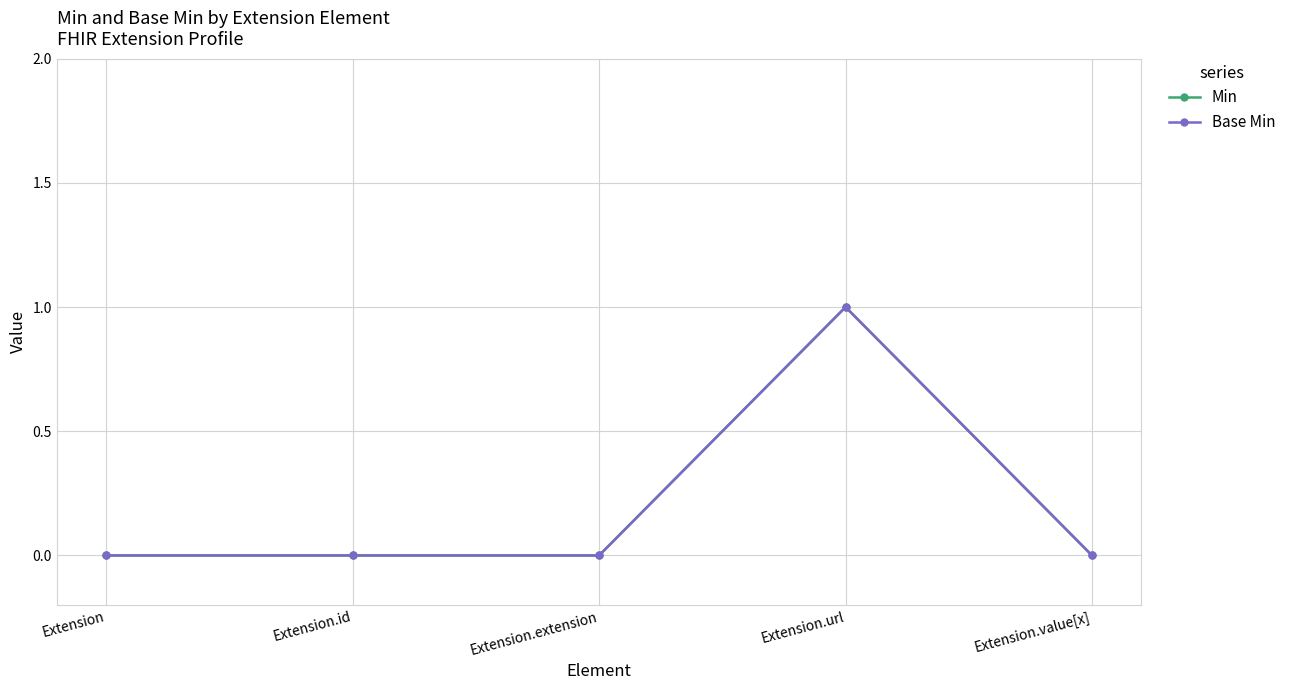

At how many categories does at least one series exceed 0?

1